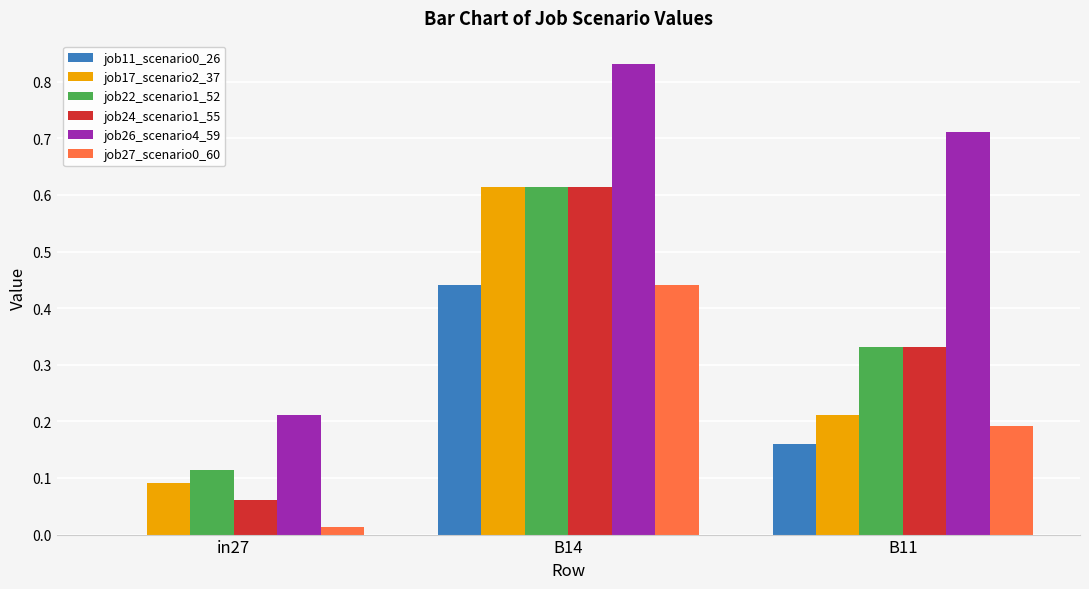

At which category is the sum across all series the highest?

B14